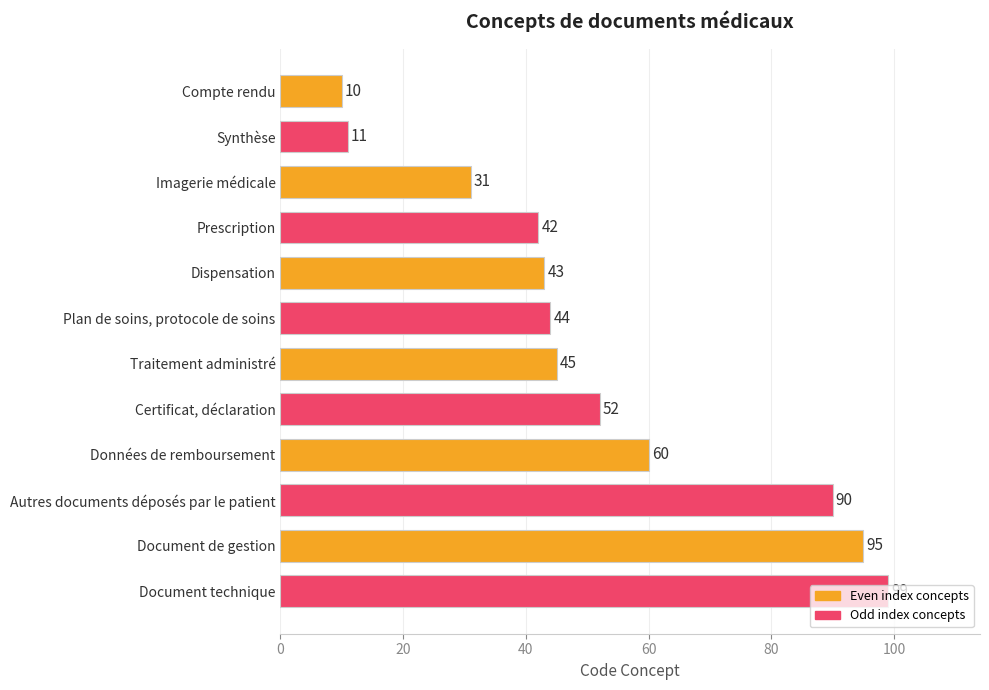

Are the bars grouped side by side (vs. stacked)?

No